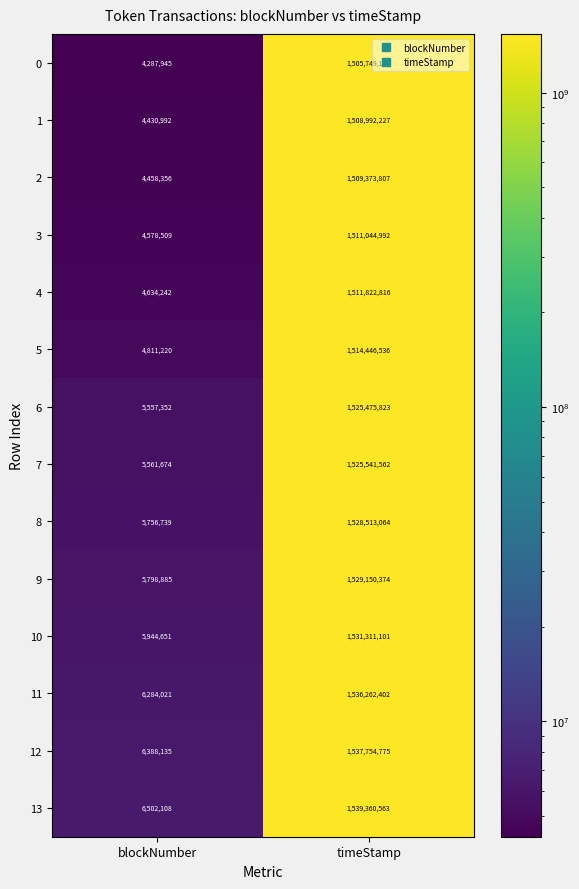

Which category has the lowest value across all series?

blockNumber